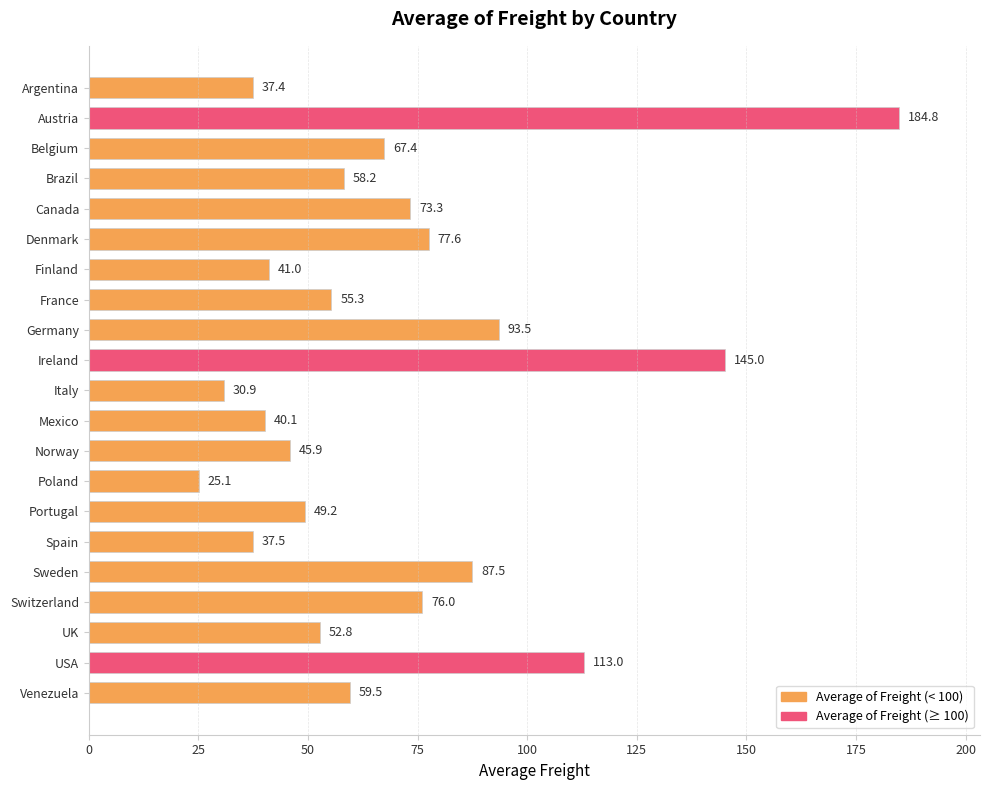

What value does the data have at UK?

52.8